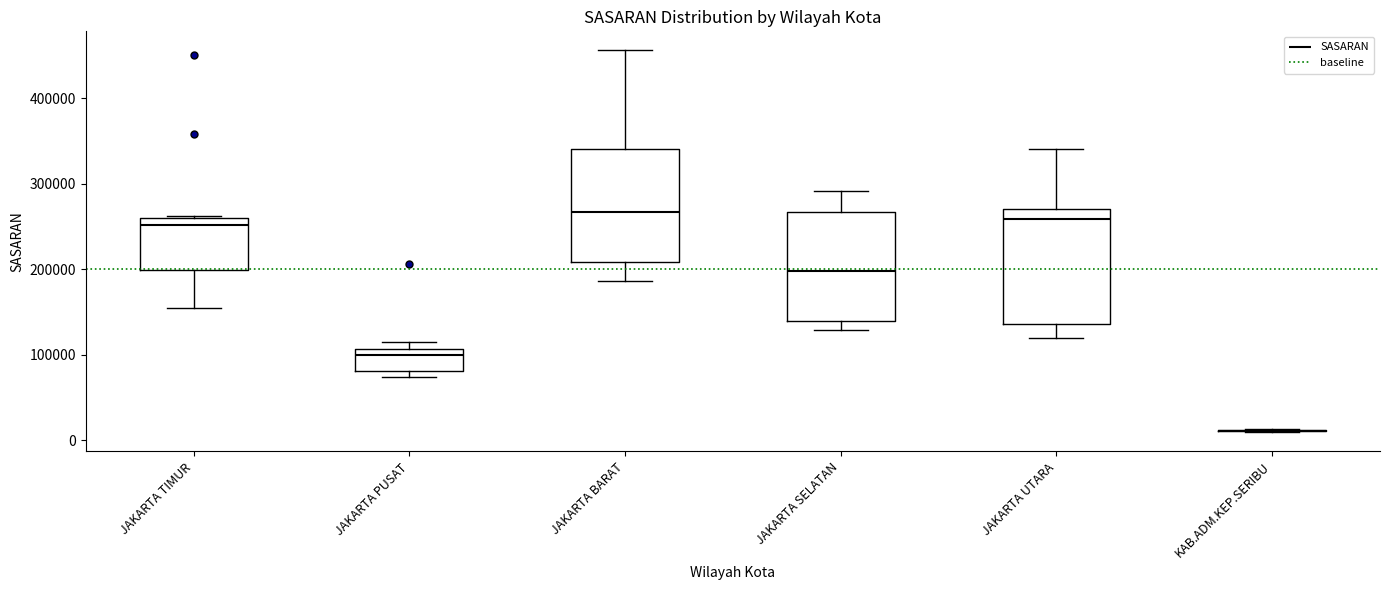

Where is the upper edge of the box for JAKARTA BARAT on the y-axis? The values are not printed on the chart, so give them approximately, as read against the axis.

340000